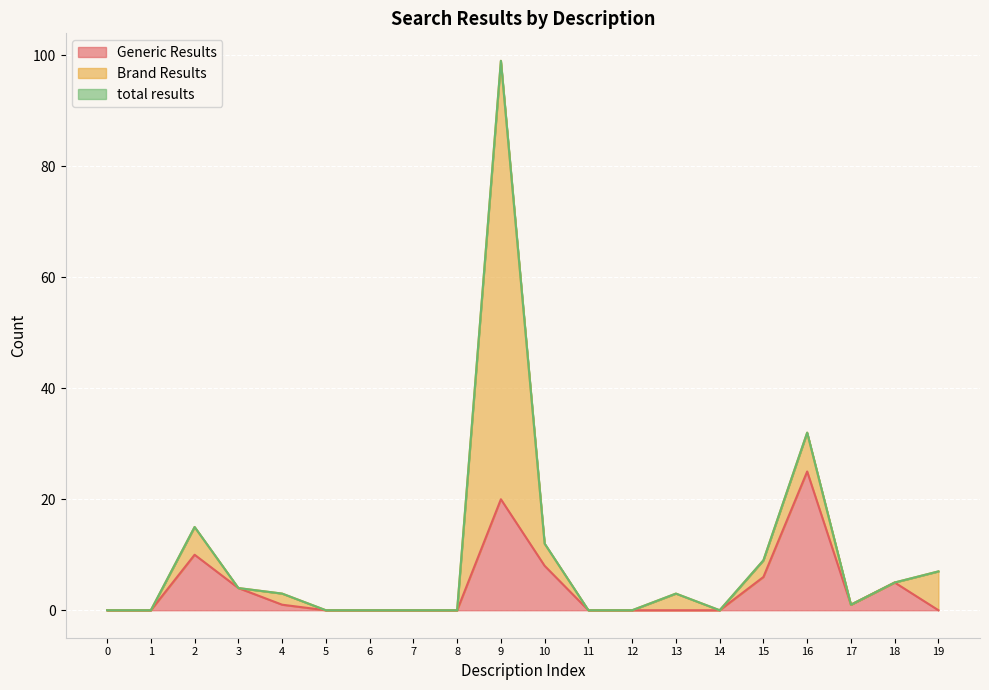

The value of Generic Results at 10 is 8. True or false?

True